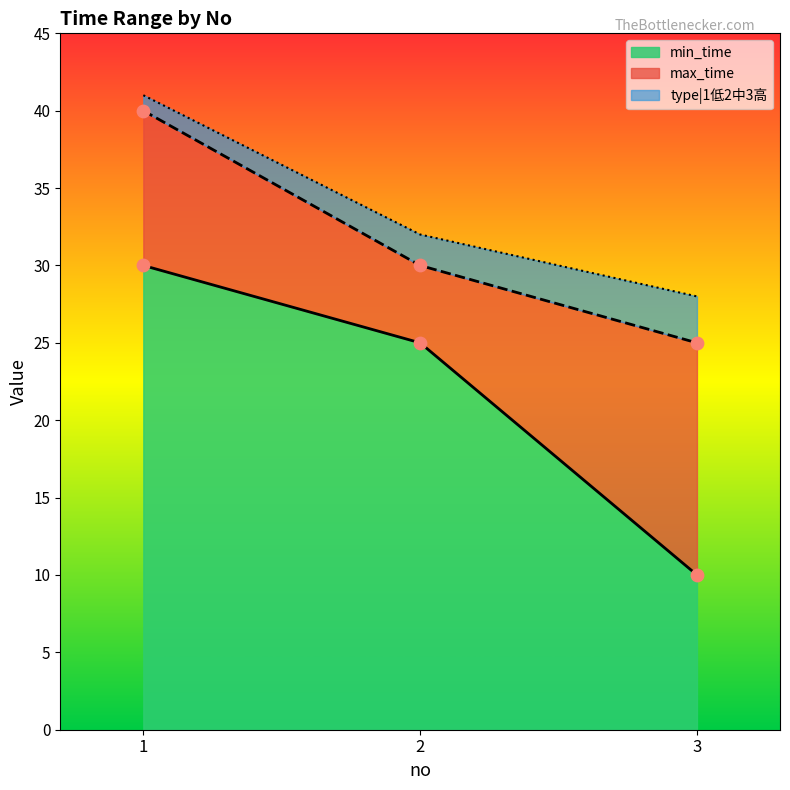

At which category is the sum across all series the highest?

1